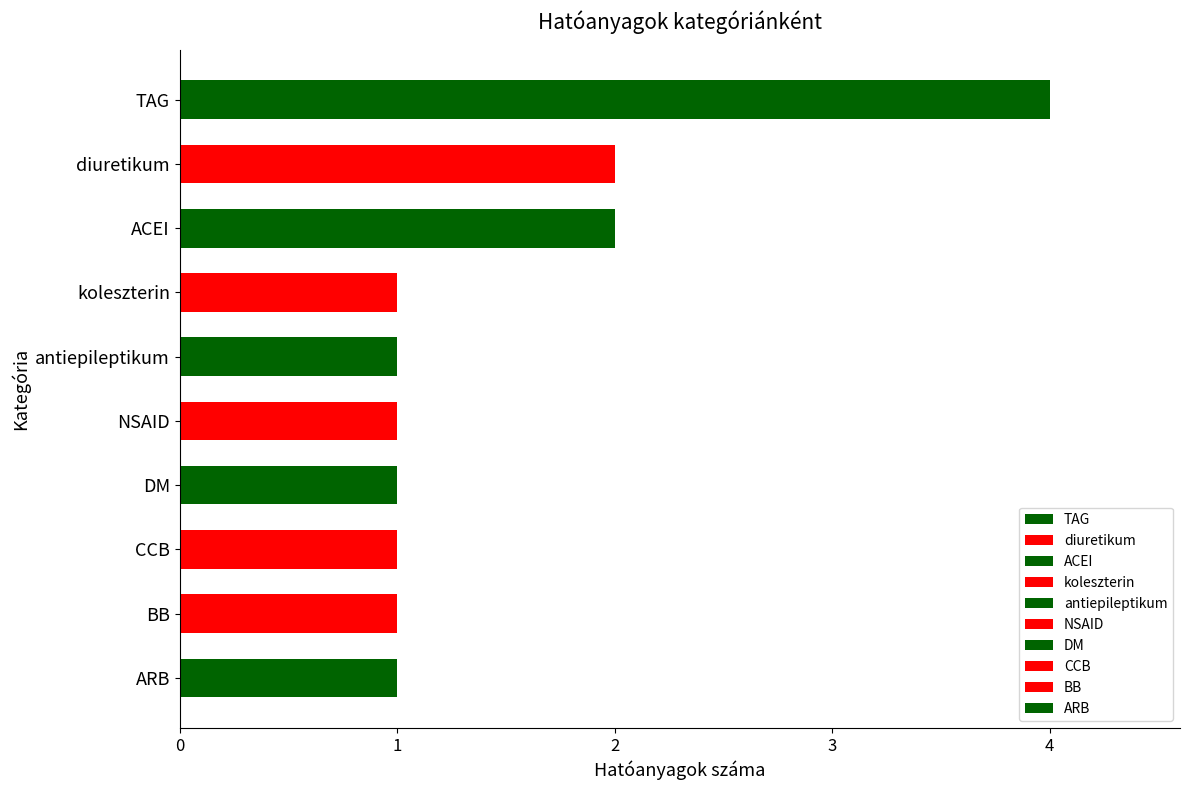

Does the chart contain any negative values?

No